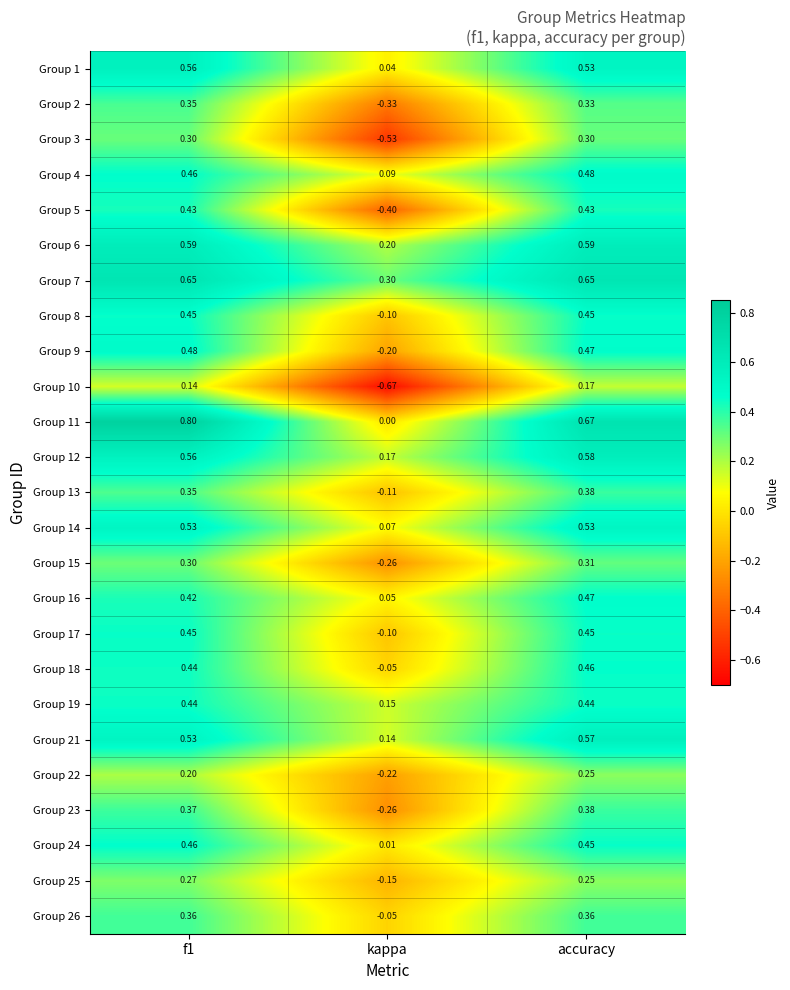

How many distinct data groups are displayed?

25